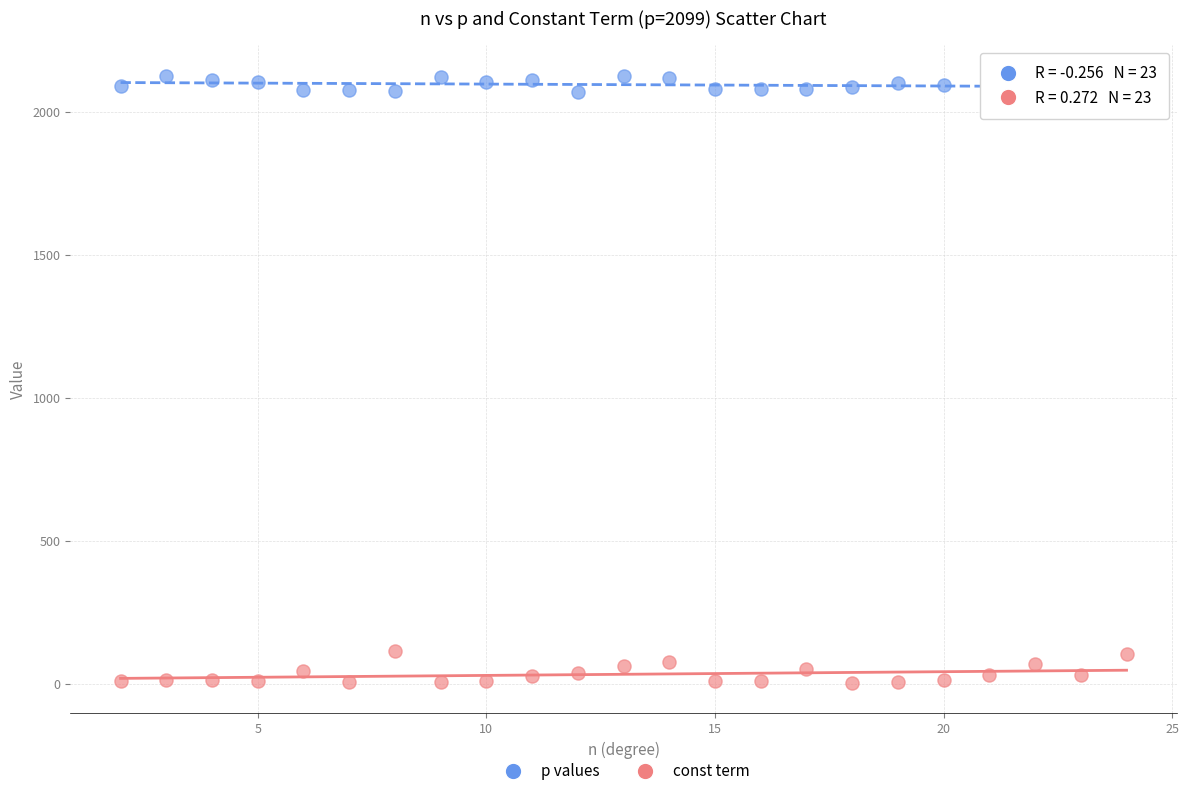

Which series has the widest spread of Y values?

const term